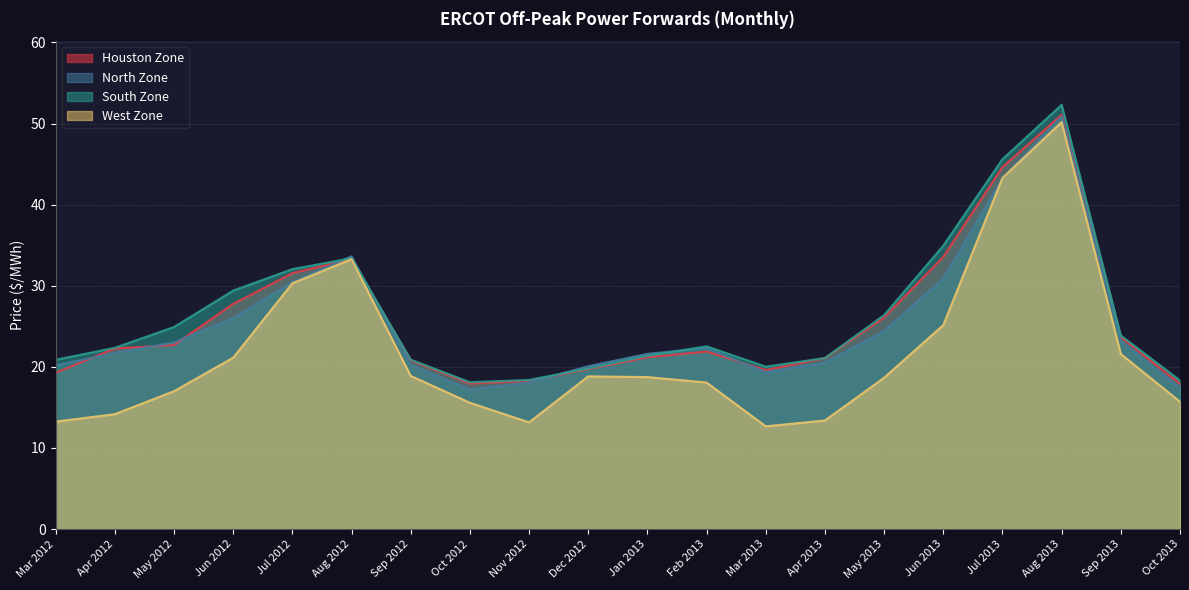

True or false: Houston Zone has more than 2 points higher than both neighbors.

True